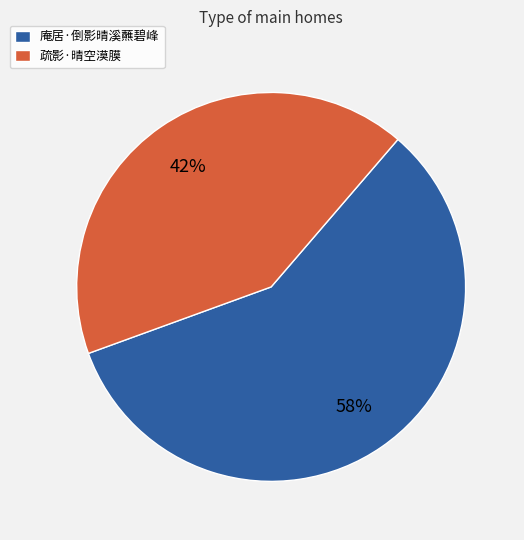

What is the largest slice in the pie chart?

庵居·倒影晴溪蘸碧峰